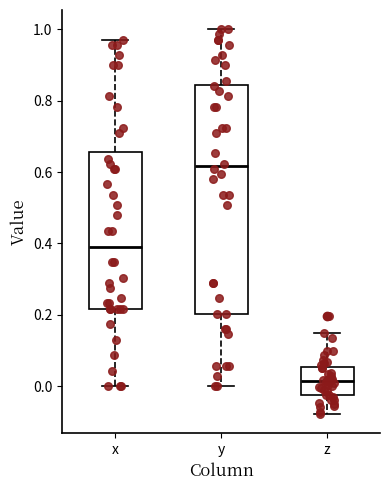

Reading left to right, transcribe this box plot: for each box, give where its median line is, the range the box spans, and where its two whiskers end, as read against the y-axis. The values are not printed on the chart, so give them approximately, as read against the axis.

x: median 0.40, box 0.22 to 0.66, whiskers 0.00 to 0.98
y: median 0.62, box 0.20 to 0.84, whiskers 0.00 to 1.00
z: median 0.02, box -0.02 to 0.06, whiskers -0.08 to 0.14